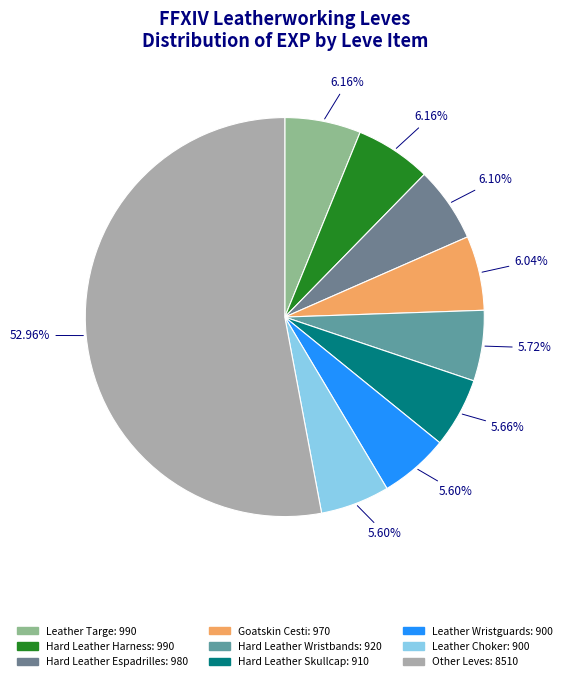

How many segments does this pie chart have?

9